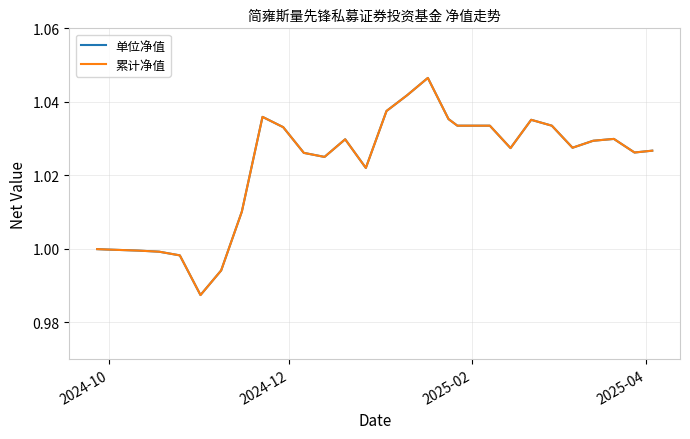

What is the highest value of the 单位净值 series?

1.0